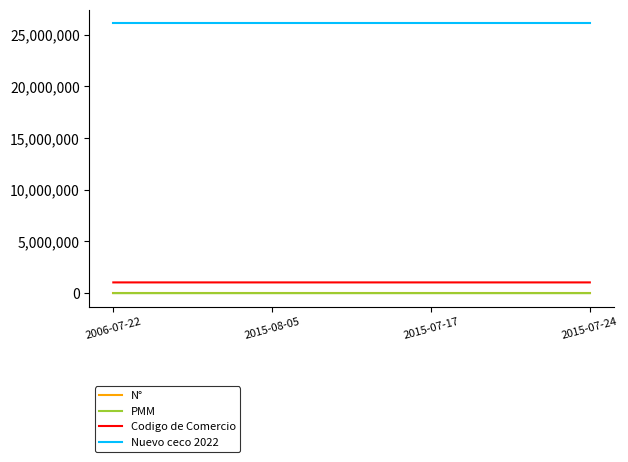

What is the difference between the maximum and minimum values in the Codigo de Comercio series?

262